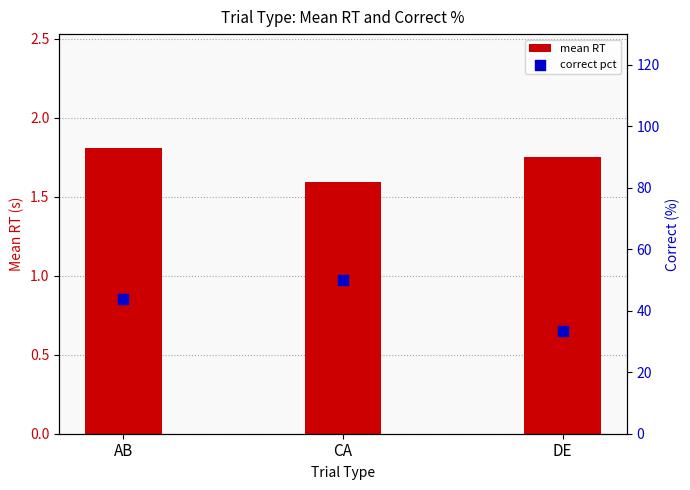

Which series has the largest Y range (max minus min)?

correct pct